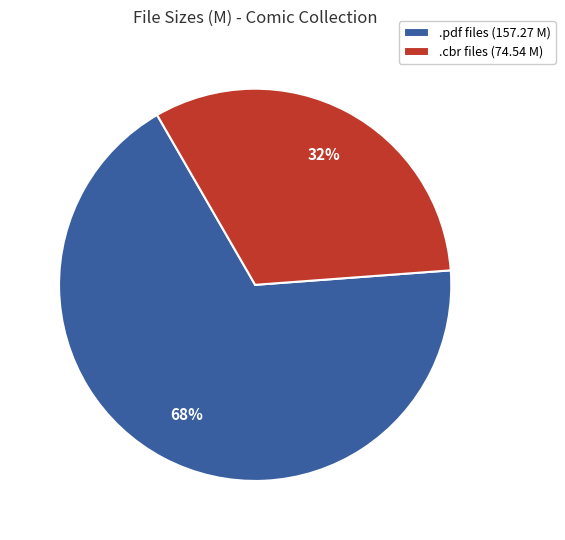

To the nearest percent, what is the combined percentage of .pdf files (157.27 M) and .cbr files (74.54 M)?

100%